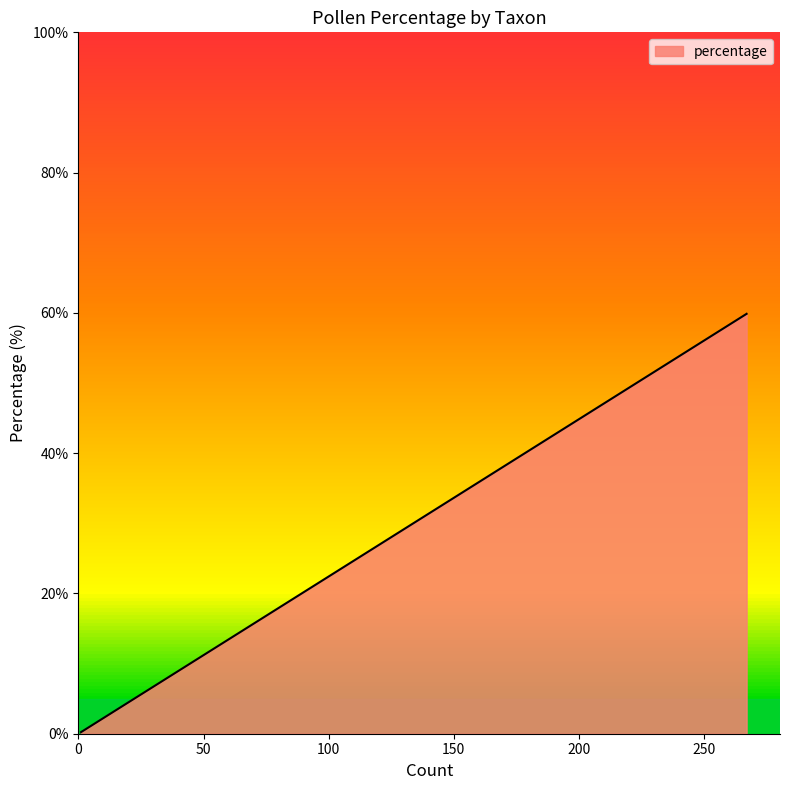

The value at Aster-type is 0.3. True or false?

False